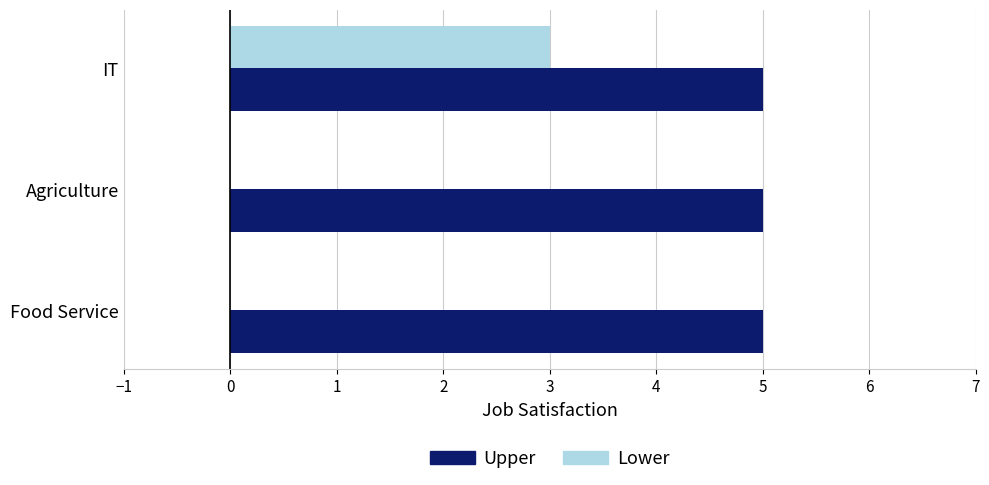

Which series has the largest total across all categories?

Upper